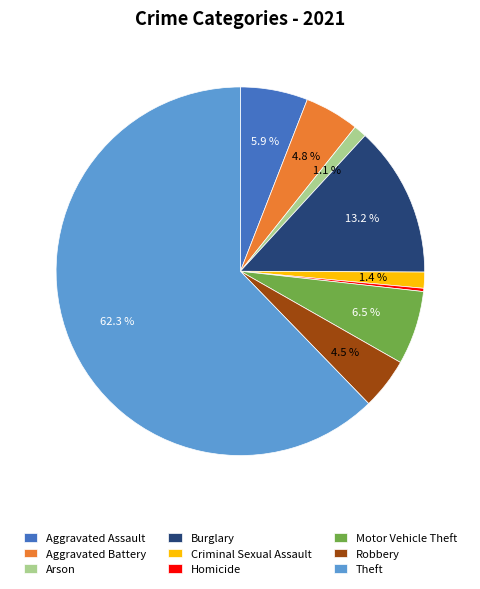

What is the ratio of the value at Aggravated Battery to the value at Criminal Sexual Assault?

3.4